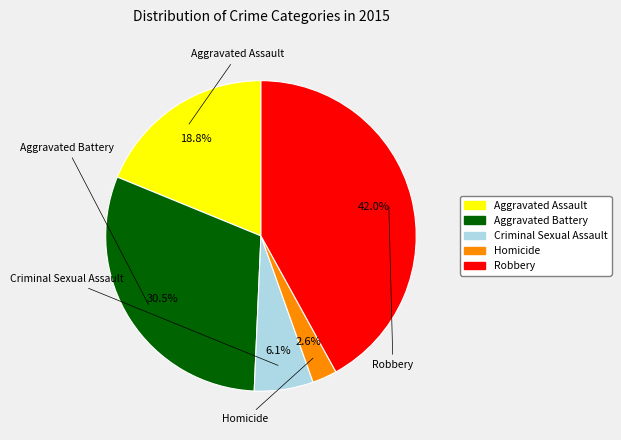

To the nearest percent, what is the combined percentage of Homicide and Aggravated Assault?

21%